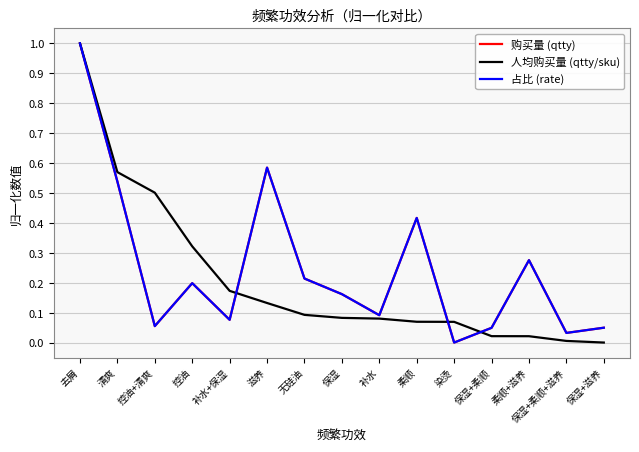

Reading left to right, extract all data points from this chart.

购买量 (qtty): 去屑=1.0	清爽=0.5	控油+清爽=0.1	控油=0.2	补水+保湿=0.1	滋养=0.6	无硅油=0.2	保湿=0.2	补水=0.1	柔顺=0.4	染烫=0.0	保湿+柔顺=0.0	柔顺+滋养=0.3	保湿+柔顺+滋养=0.0	保湿+滋养=0.0
人均购买量 (qtty/sku): 去屑=1.0	清爽=0.6	控油+清爽=0.5	控油=0.3	补水+保湿=0.2	滋养=0.1	无硅油=0.1	保湿=0.1	补水=0.1	柔顺=0.1	染烫=0.1	保湿+柔顺=0.0	柔顺+滋养=0.0	保湿+柔顺+滋养=0.0	保湿+滋养=0.0
占比 (rate): 去屑=1.0	清爽=0.5	控油+清爽=0.1	控油=0.2	补水+保湿=0.1	滋养=0.6	无硅油=0.2	保湿=0.2	补水=0.1	柔顺=0.4	染烫=0.0	保湿+柔顺=0.0	柔顺+滋养=0.3	保湿+柔顺+滋养=0.0	保湿+滋养=0.0